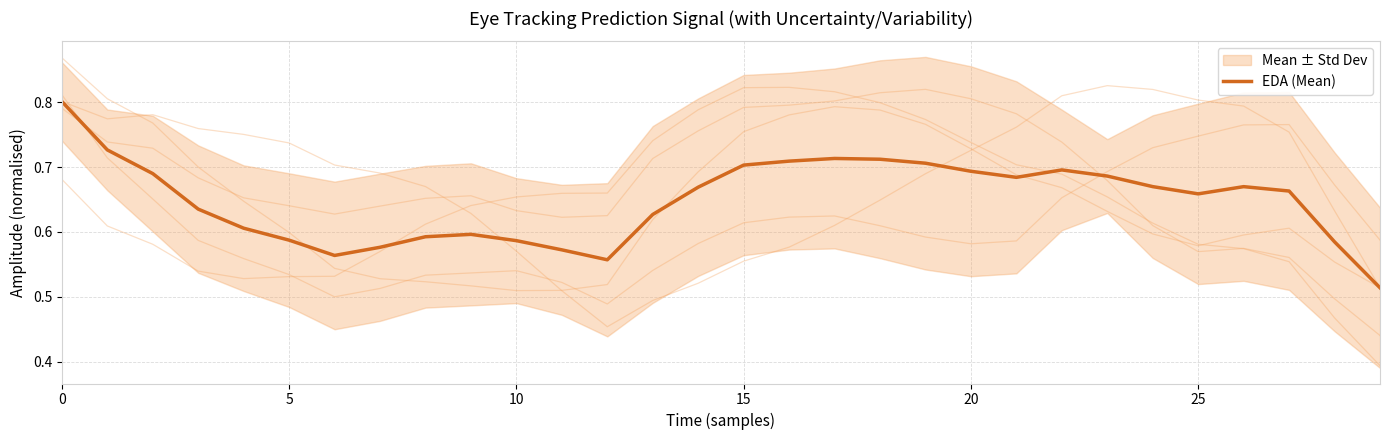

Where is the data nearest to the value 0?

29